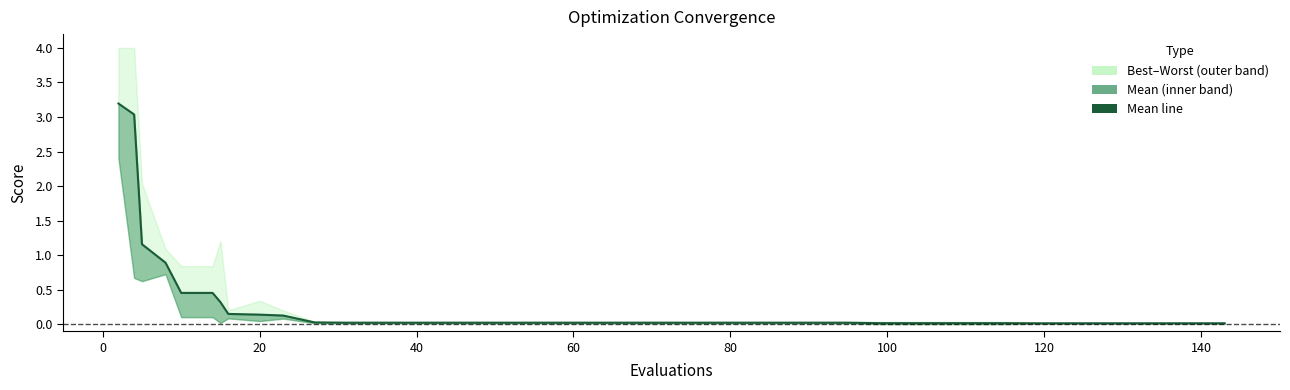

What is the average value?

0.3